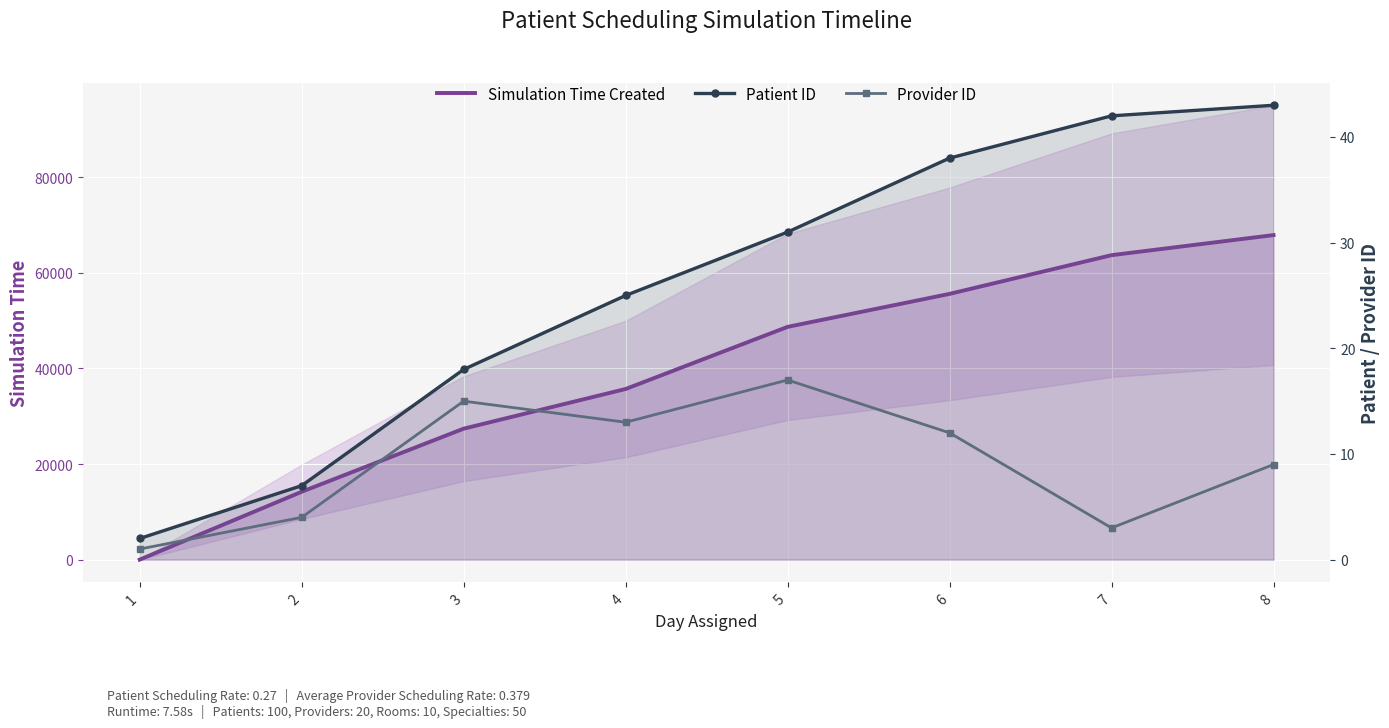

Where is the first local maximum for Provider ID?

3